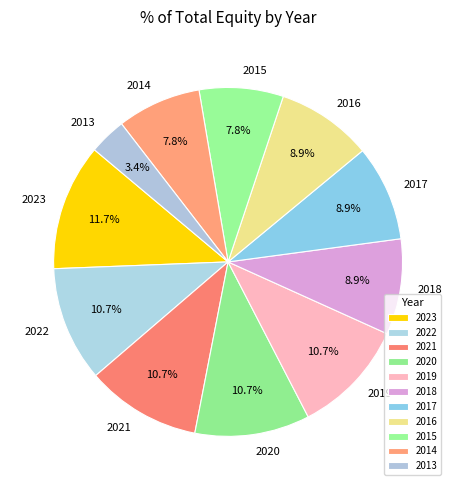

What is the ratio of the value at 2014 to the value at 2022?

0.7